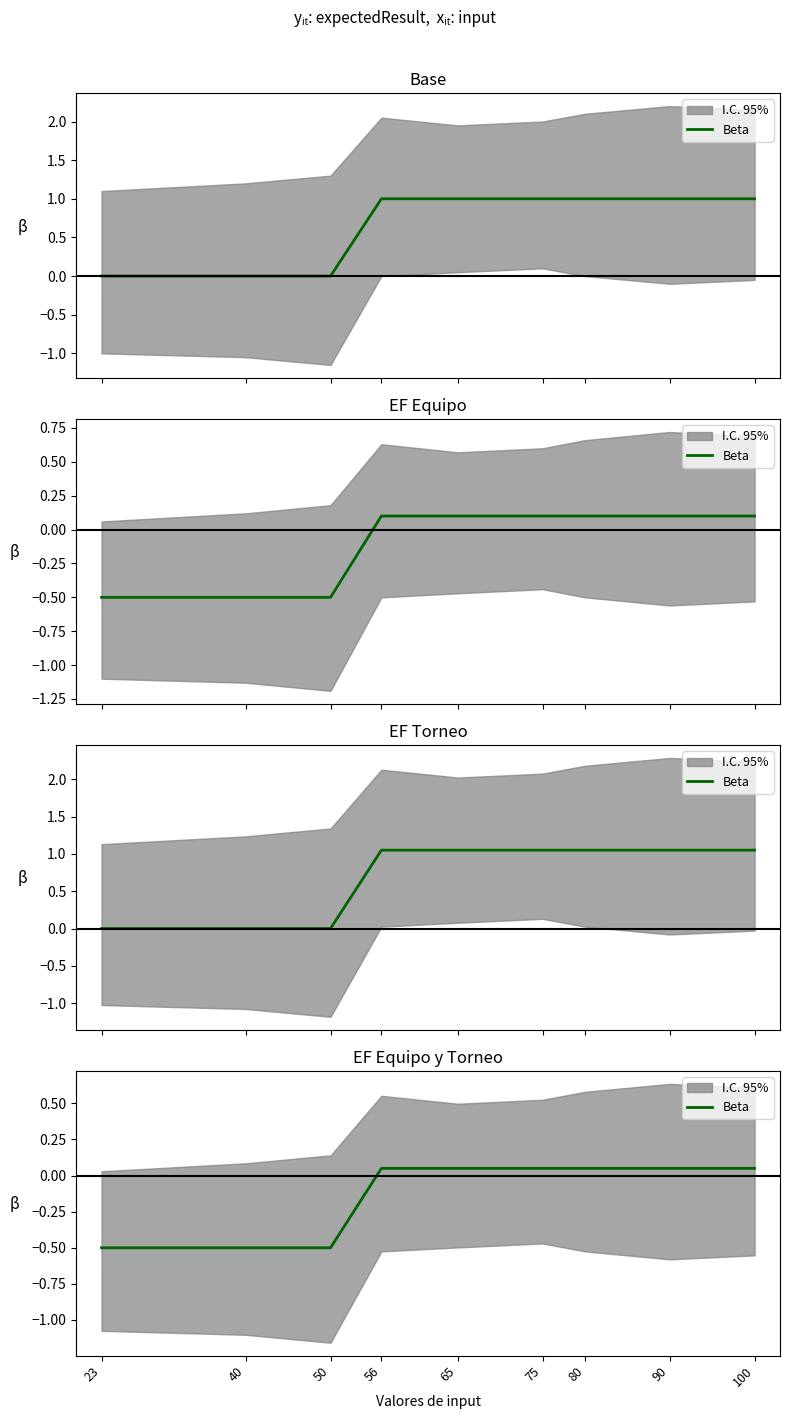

Which label corresponds to the largest value in the chart?

56